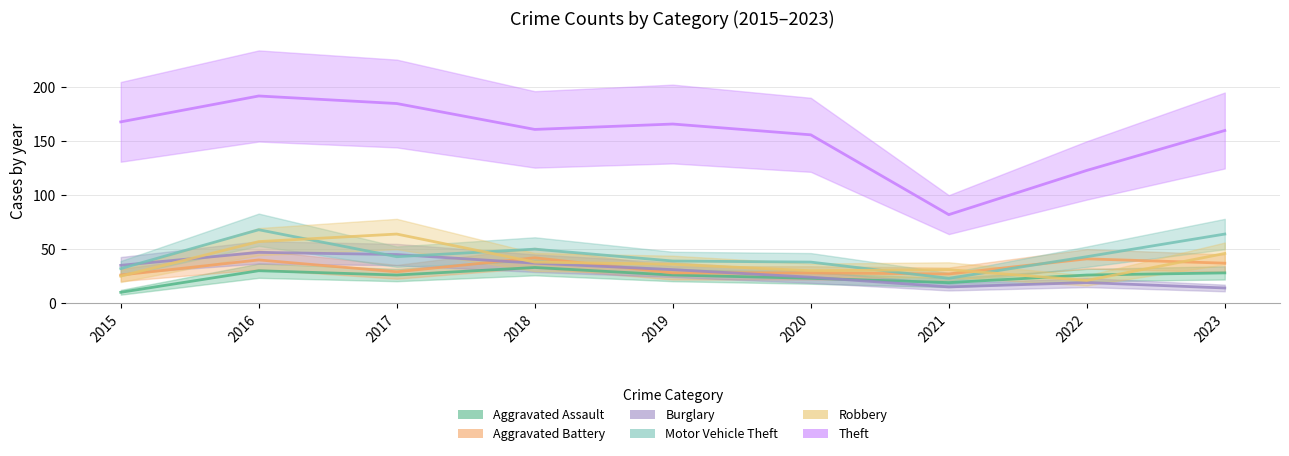

Where is the first local minimum for Theft?

2018